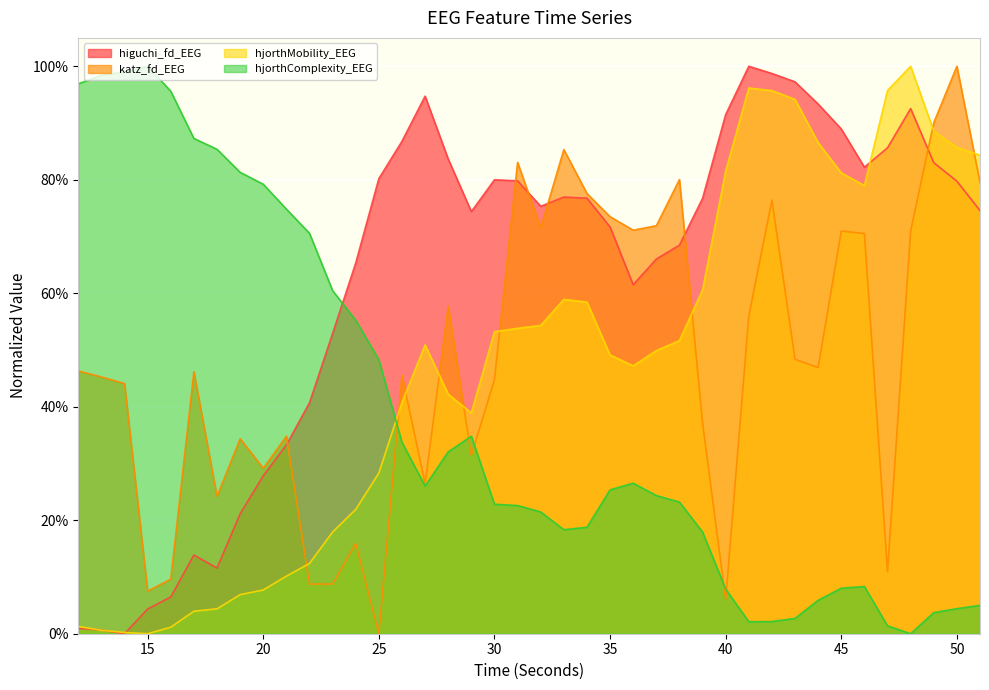

Is it true that higuchi_fd_EEG equals 1.1 at 36?

False